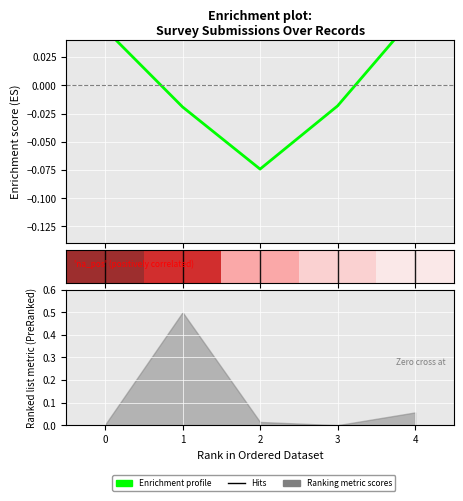

What is the change in value from 2 to 3?

+0.1